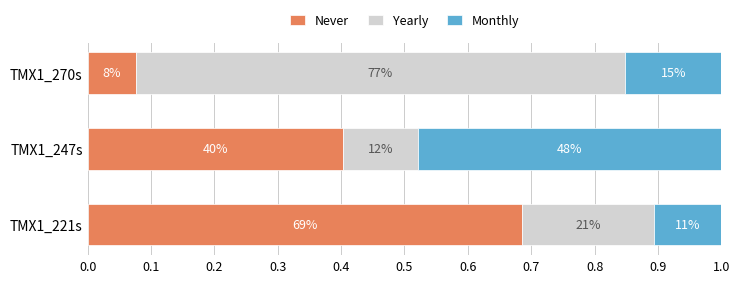

Which series has the largest total across all categories?

Never